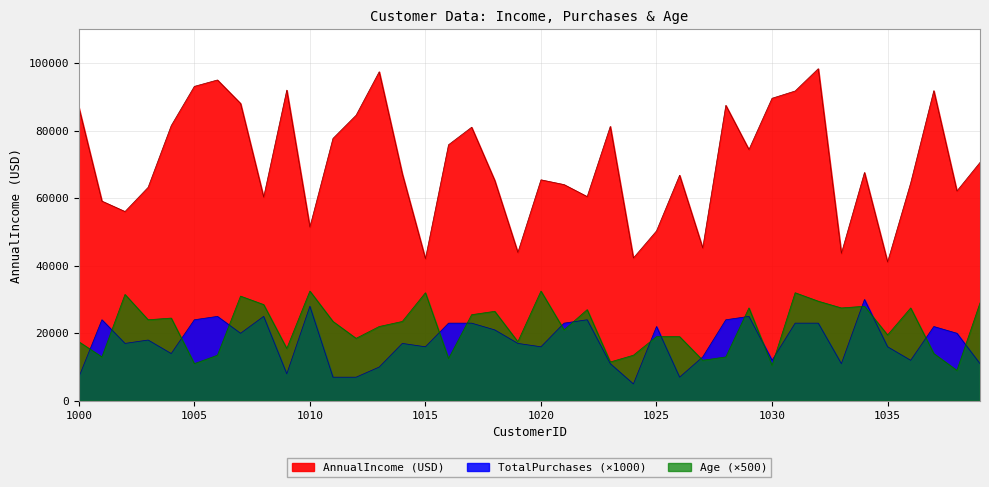

What are all the series names shown in the legend?

AnnualIncome (USD), TotalPurchases, Age